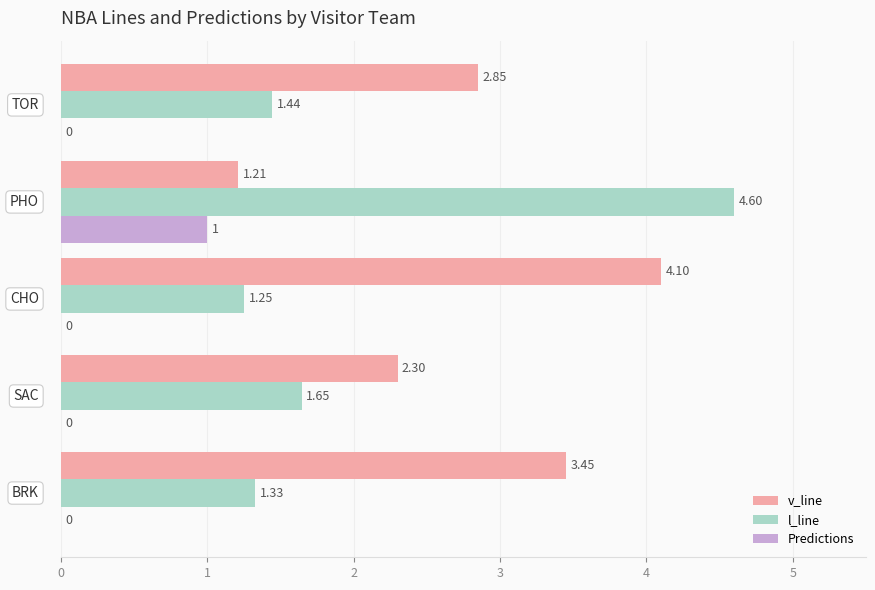

Which series has the largest total across all categories?

v_line